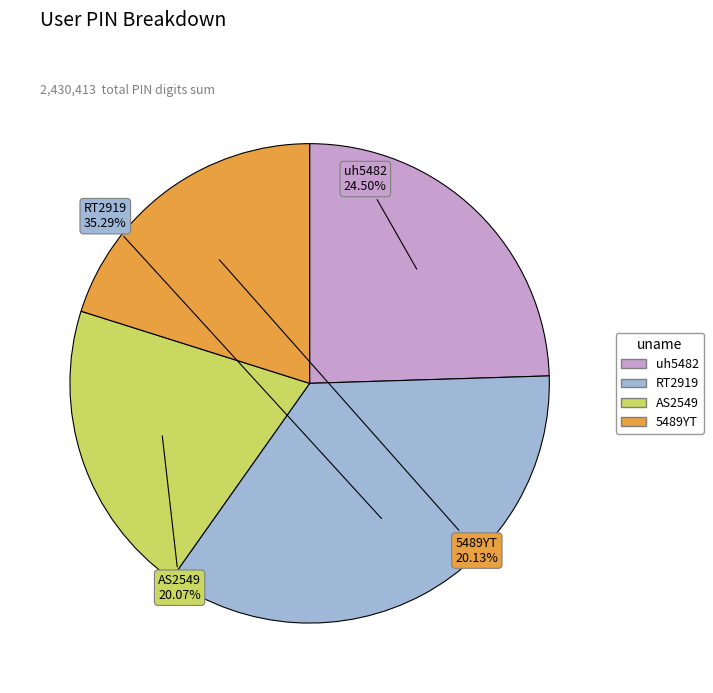

What portion of the pie excludes uh5482?

75.5%